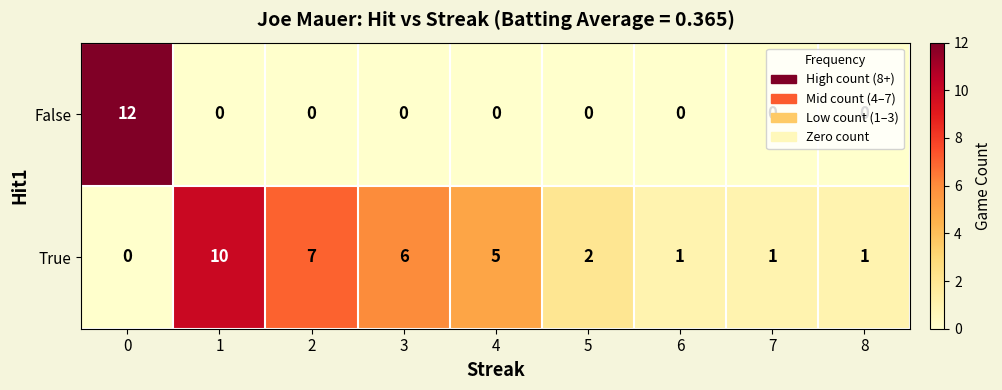

True or false: False has a value of 20 at 0.

False